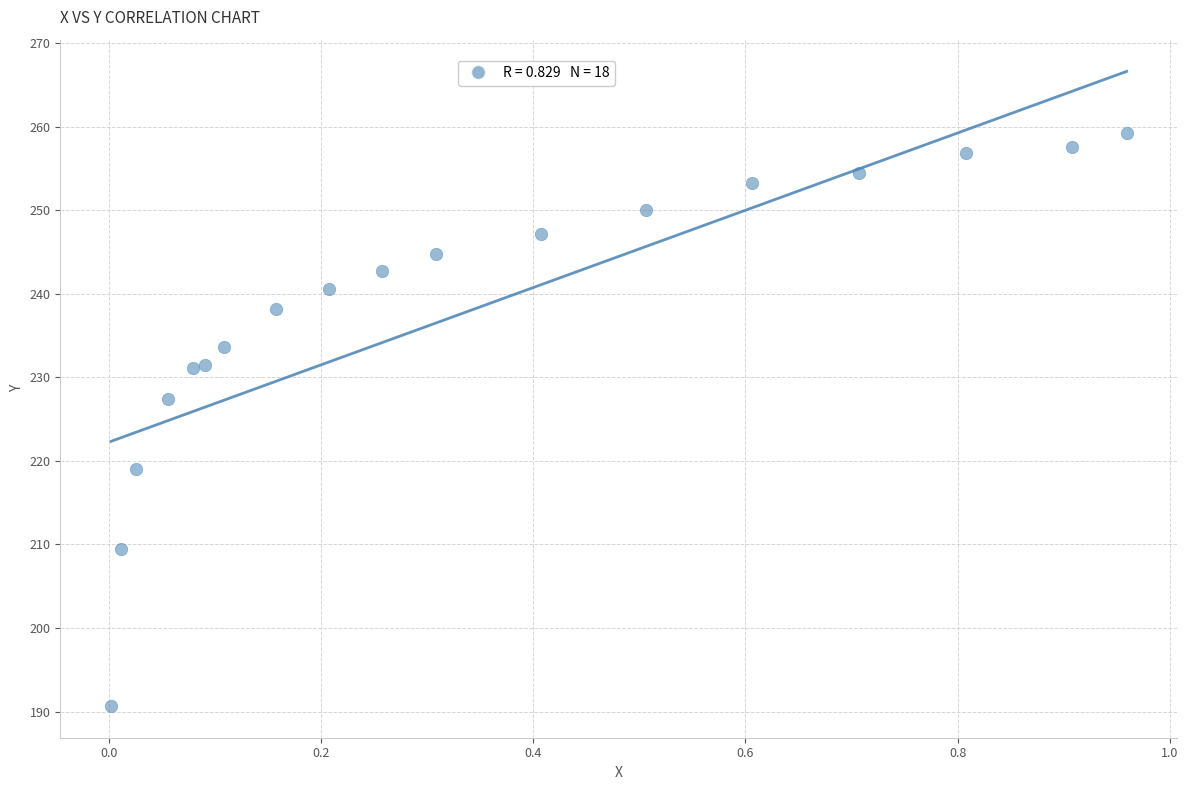

What Y value in the scatter plot is closest to 224?

227.4